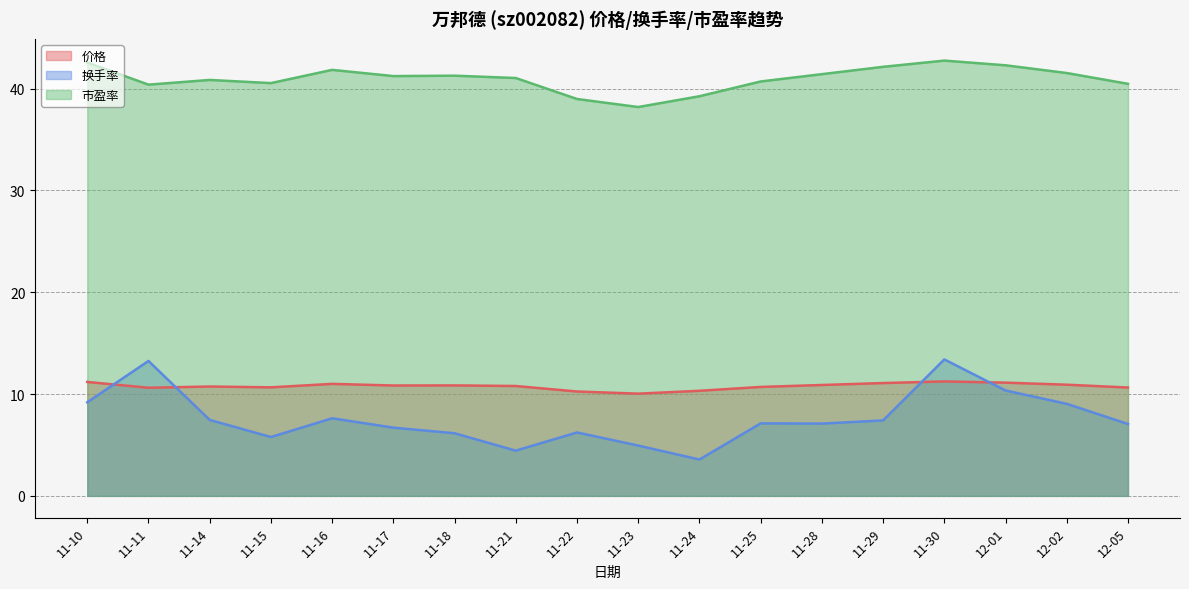

What are all the series names shown in the legend?

价格, 换手率, 市盈率